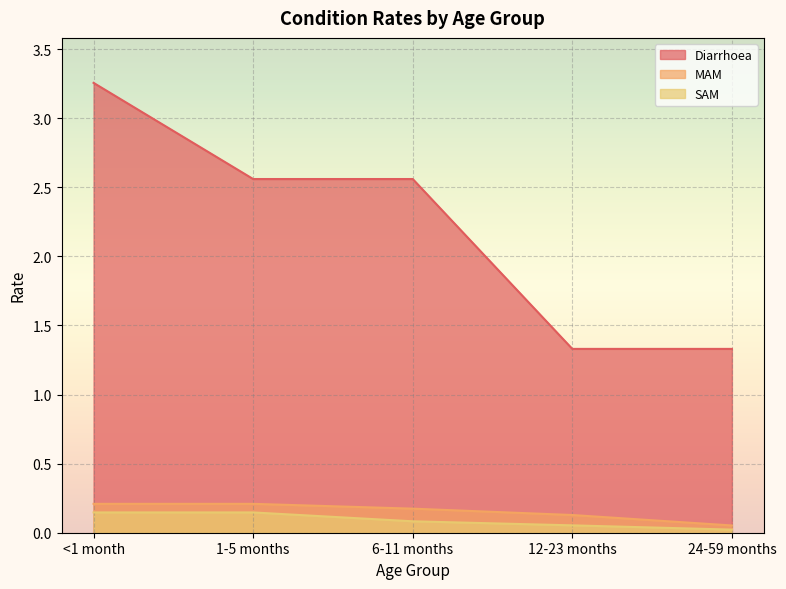

Is the value of MAM at 1-5 months greater than the value of SAM at 24-59 months?

Yes